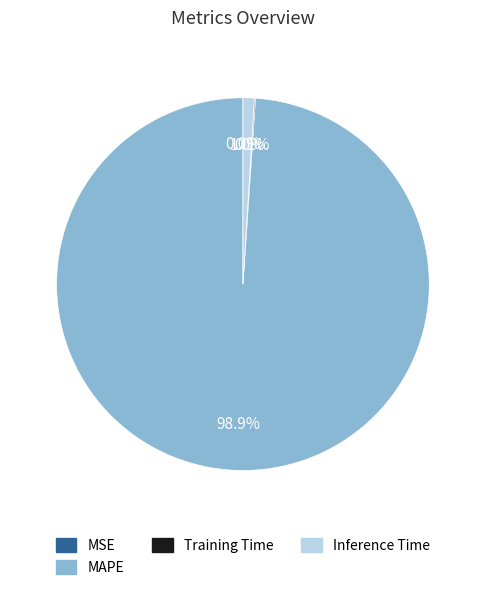

To the nearest percent, what portion does Inference Time represent?

1%